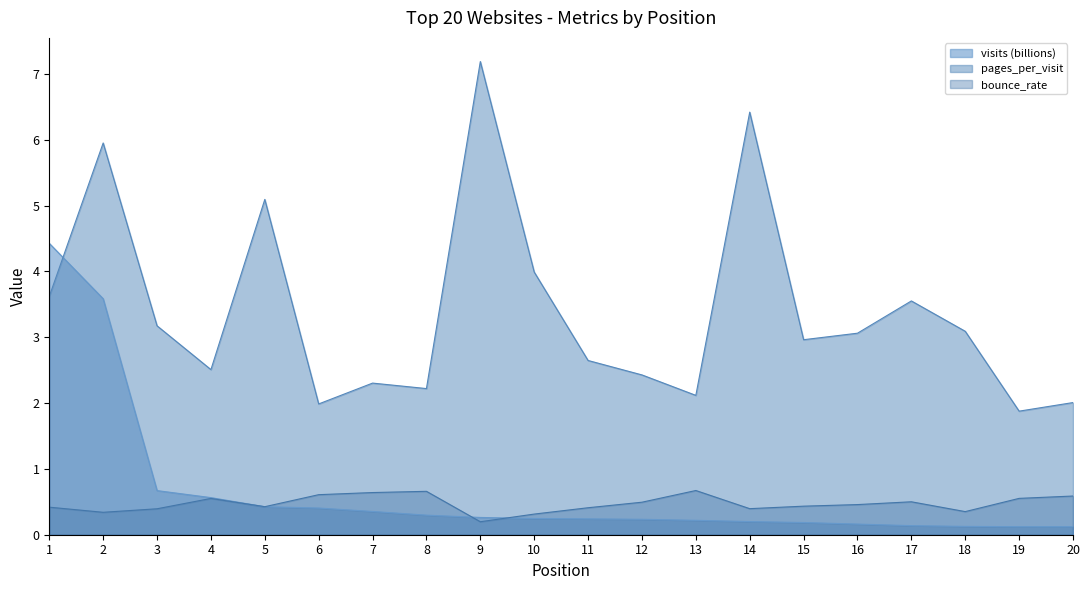

How many distinct data groups are displayed?

3